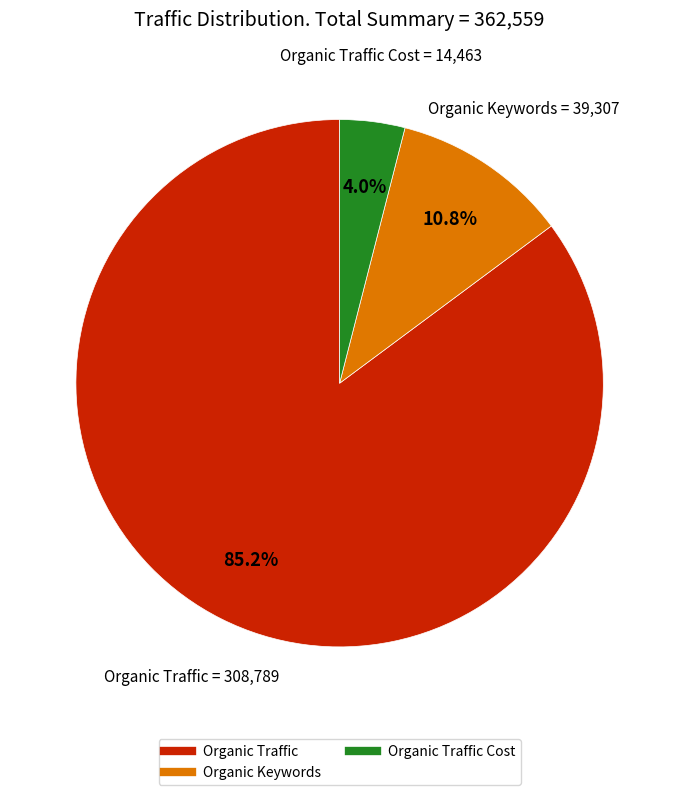

To the nearest percent, what is the difference between the largest and smallest slice percentages?

81%